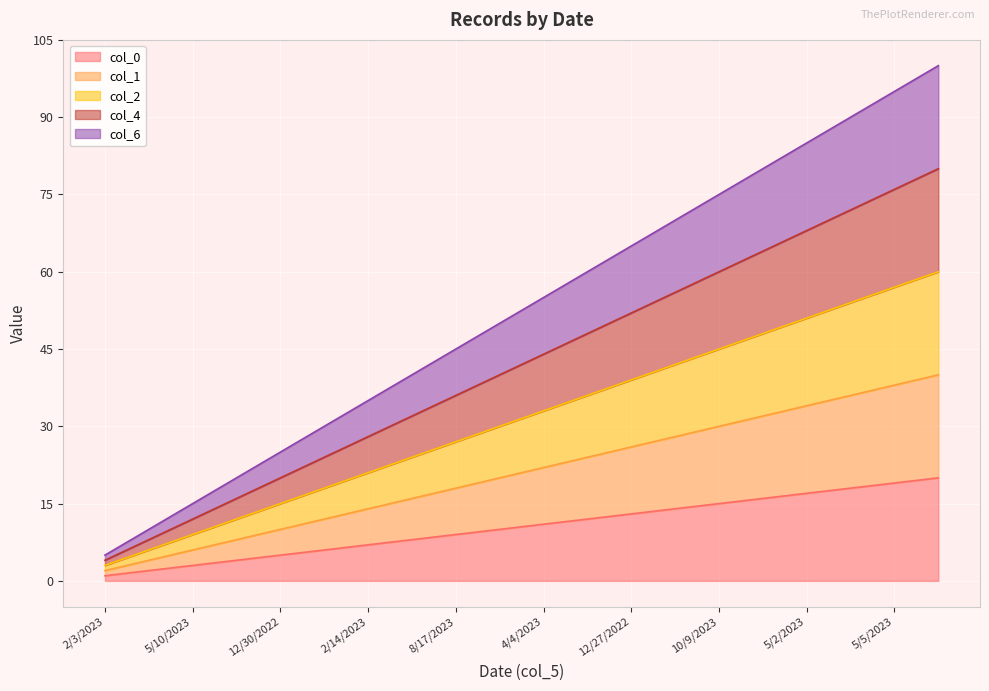

Which series has the largest range (max minus min)?

col_6